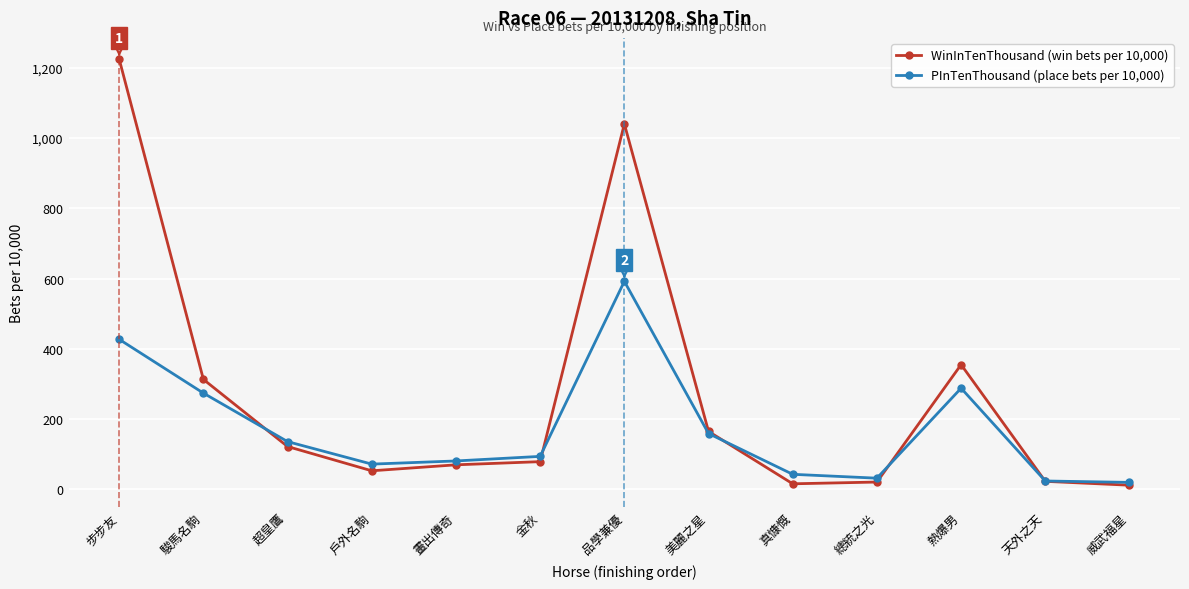

What is the label of the 3rd point from the left?

超皇鷹